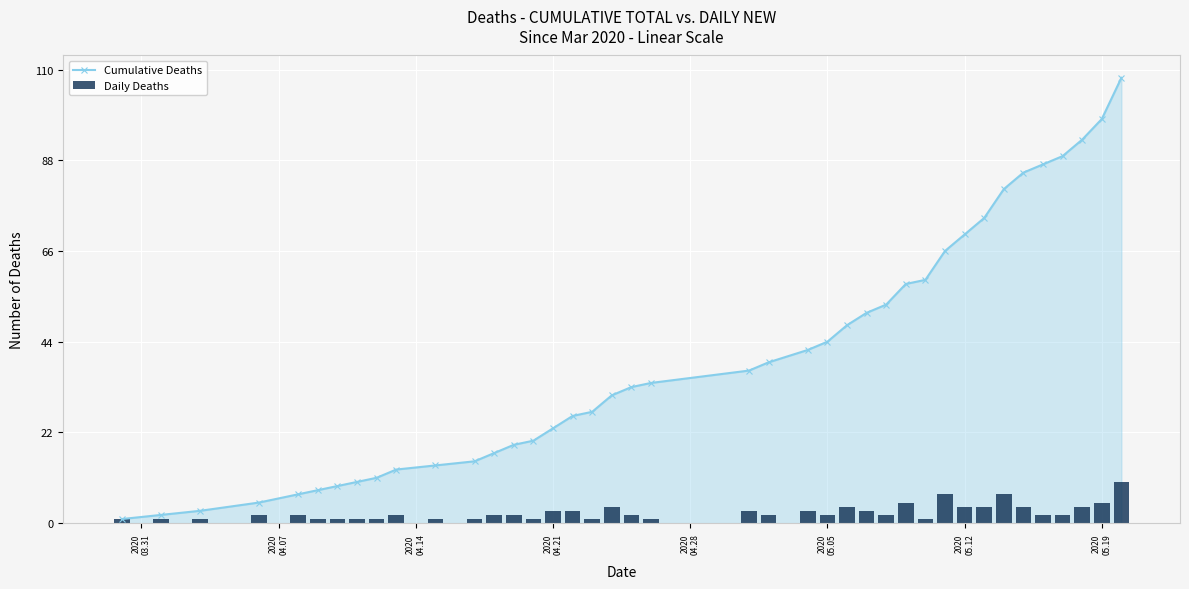

Reading left to right, what are all the values shown in this chart?

Cumulative Deaths: 1	2	3	5	7	8	9	10	11	13	14	15	17	19	20	23	26	27	31	33	34	37	39	42	44	48	51	53	58	59	66	70	74	81	85	87	89	93	98	108
Daily Deaths: 1	1	1	2	2	1	1	1	1	2	1	1	2	2	1	3	3	1	4	2	1	3	2	3	2	4	3	2	5	1	7	4	4	7	4	2	2	4	5	10